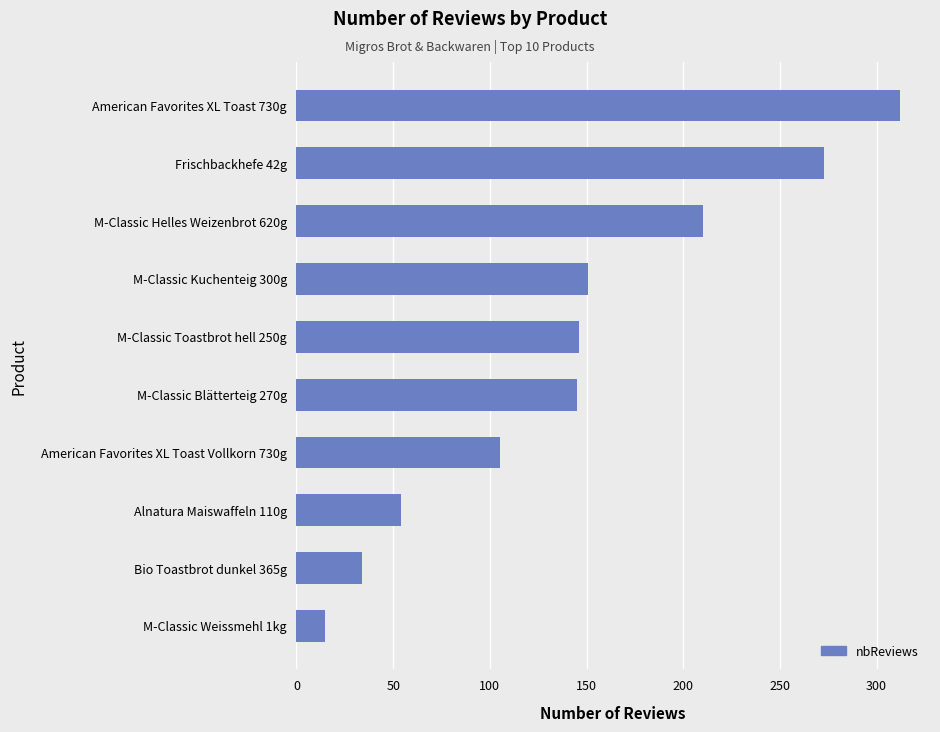

What is the ratio of the value at Bio Toastbrot dunkel 365g to the value at M-Classic Weissmehl 1kg?

2.3